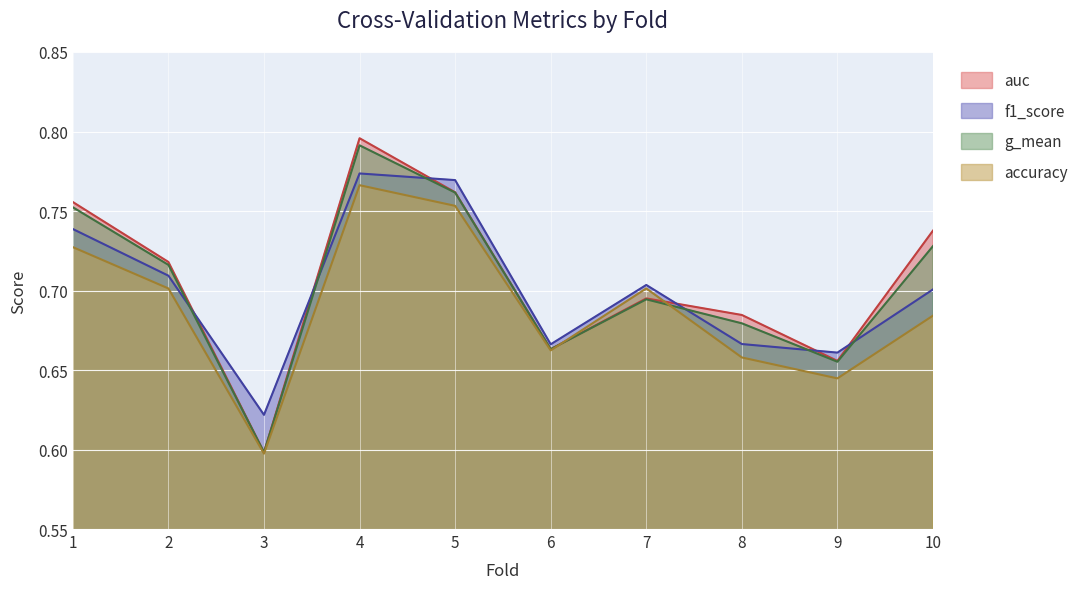

What is the sum of all f1_score values?

7.0